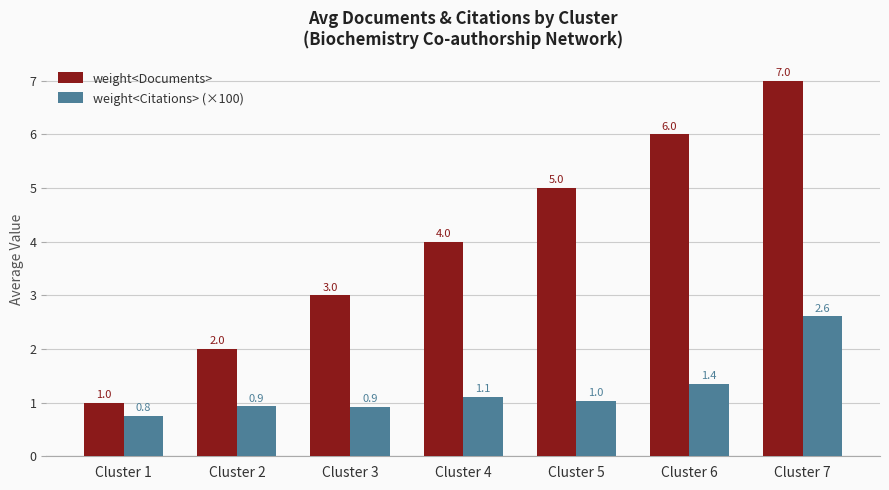

What is the maximum value for weight<Documents>?

7.0